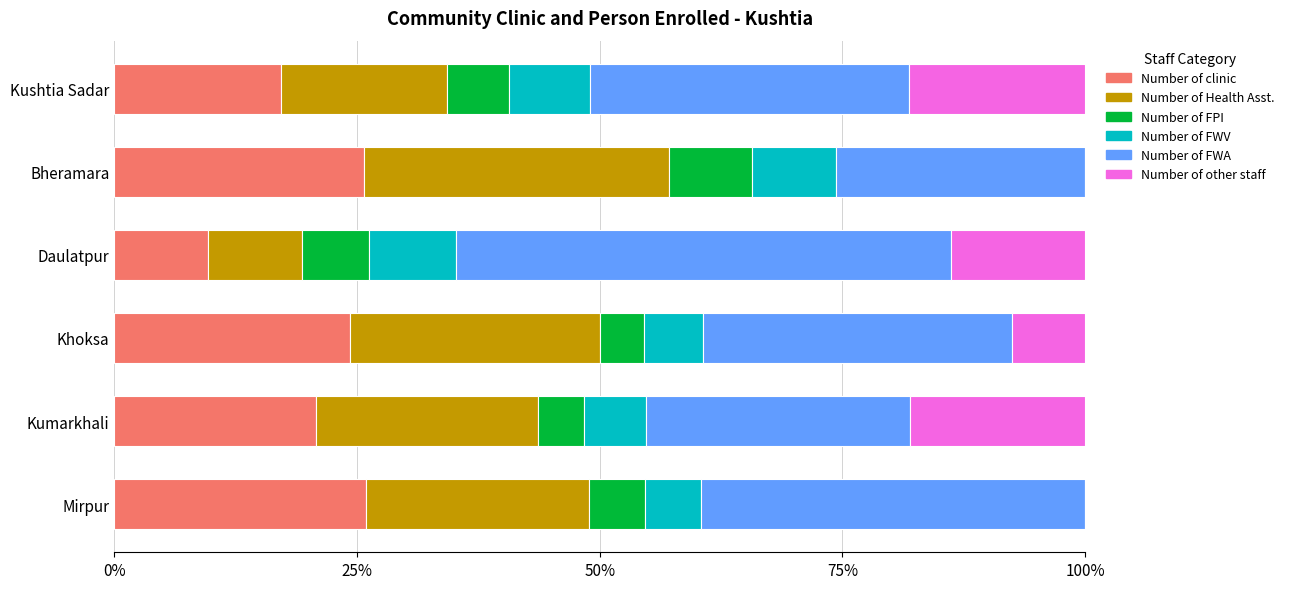

What is the highest value of the Number of clinic series?

25.9